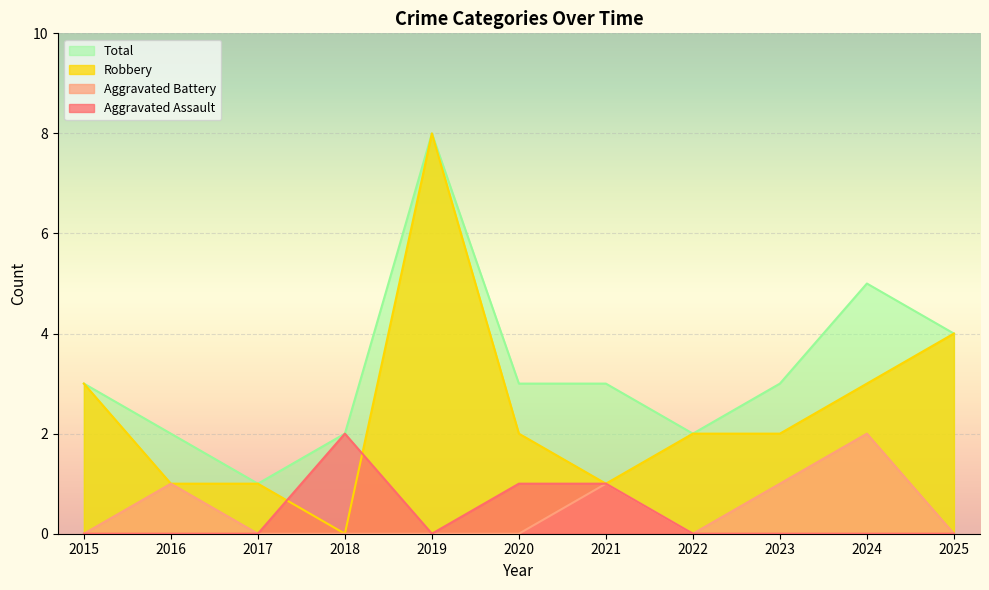

Does the chart display data point markers on the line(s)?

No